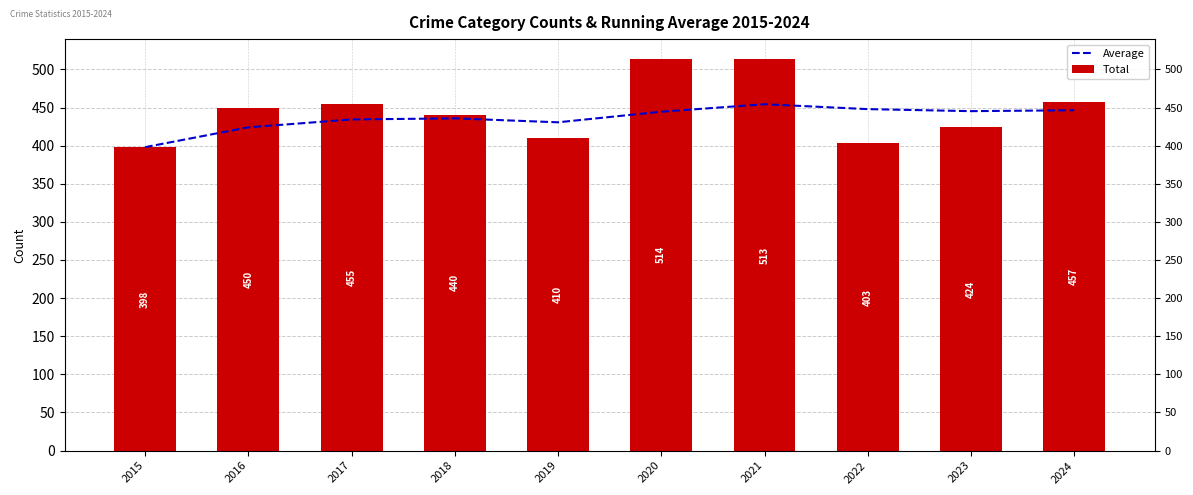

Rank the series at 2019 from lowest to highest value.

Total, Average